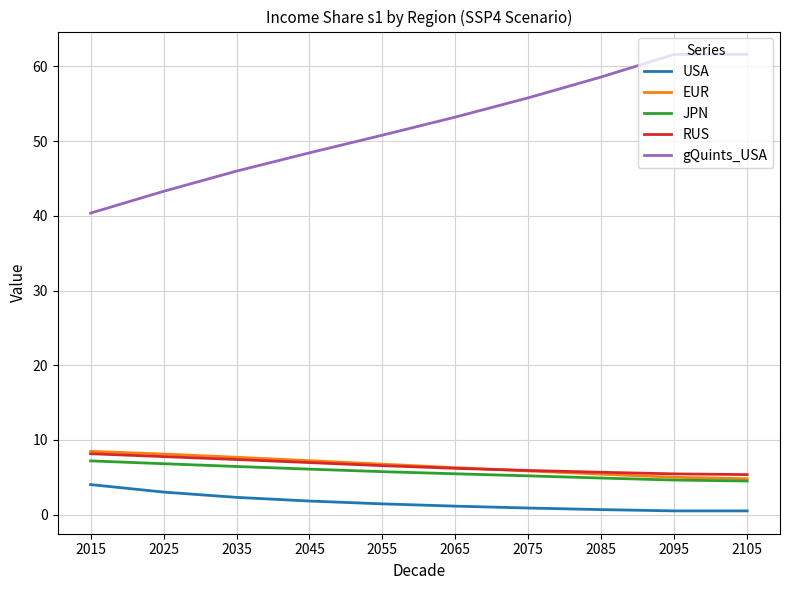

What is the difference between the second highest and minimum values in the RUS series?

2.4